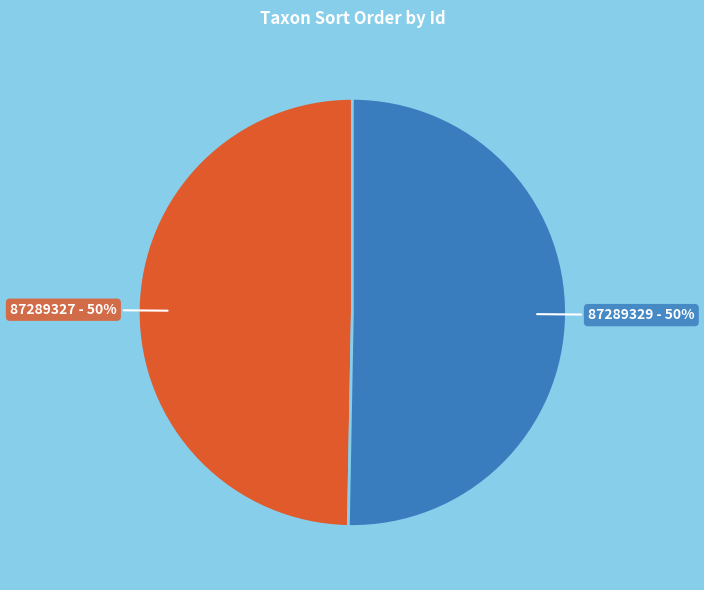

To the nearest percent, what is the average slice percentage?

50%